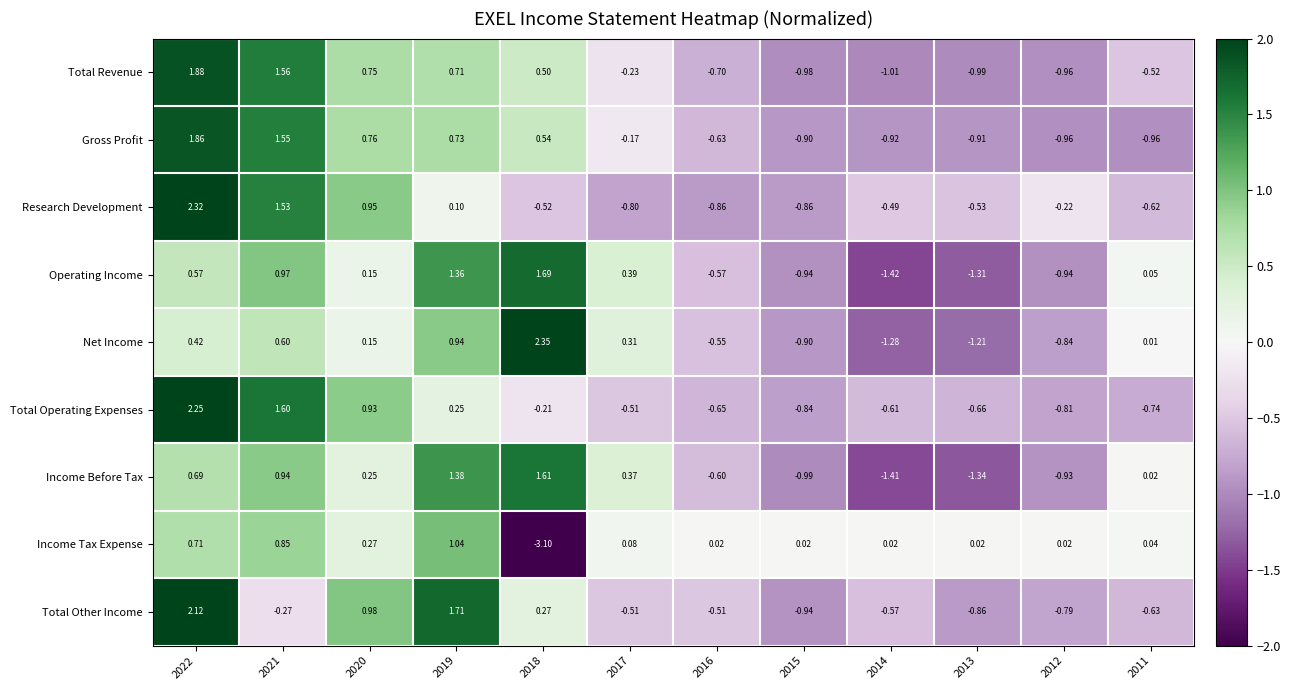

Between 2012 and 2011, which series saw the biggest shift?

Operating Income